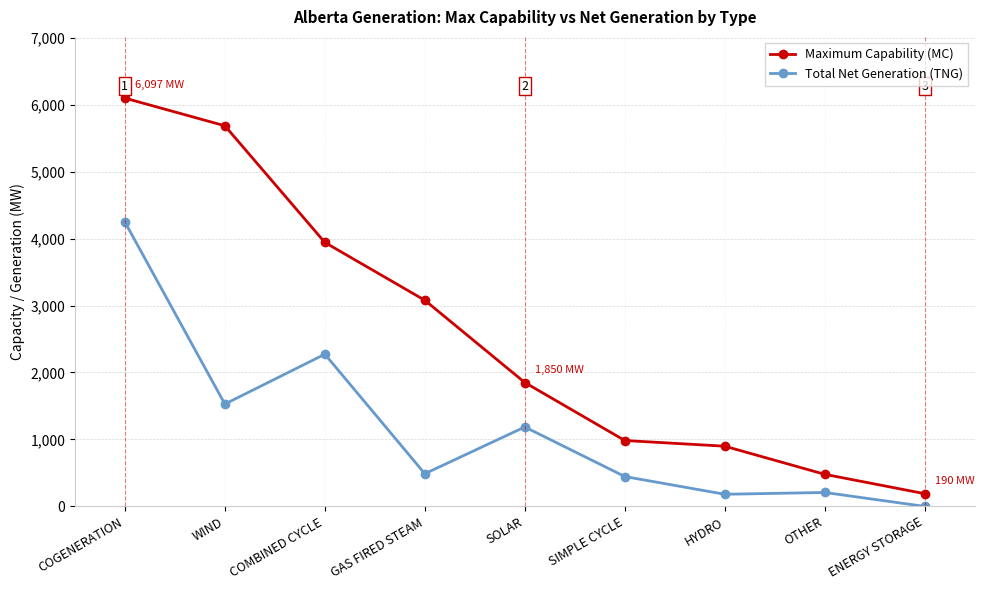

Which series changed the most between WIND and SOLAR?

Maximum Capability (MC)